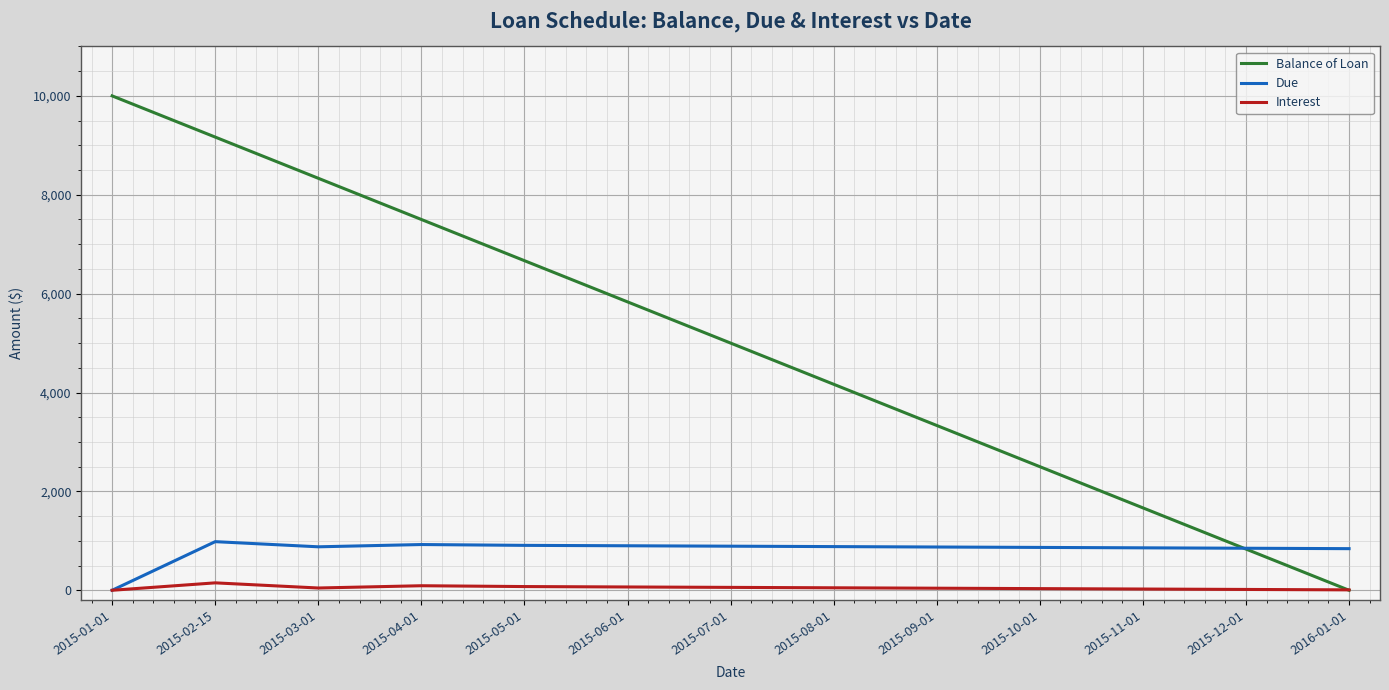

Rank the series by their maximum value, from highest to lowest.

Balance of Loan, Due, Interest